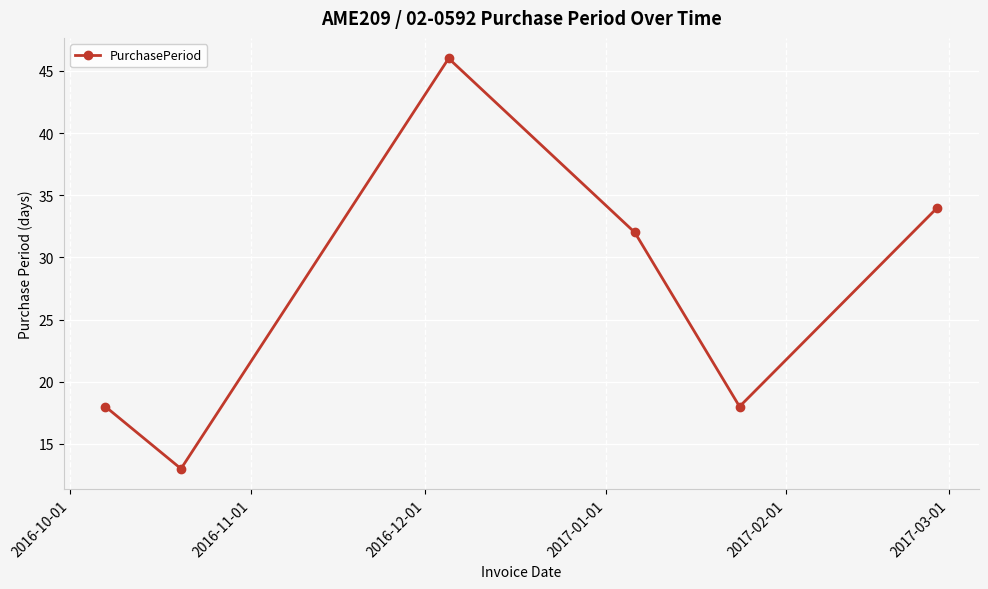

What is the minimum value shown in the chart?

13